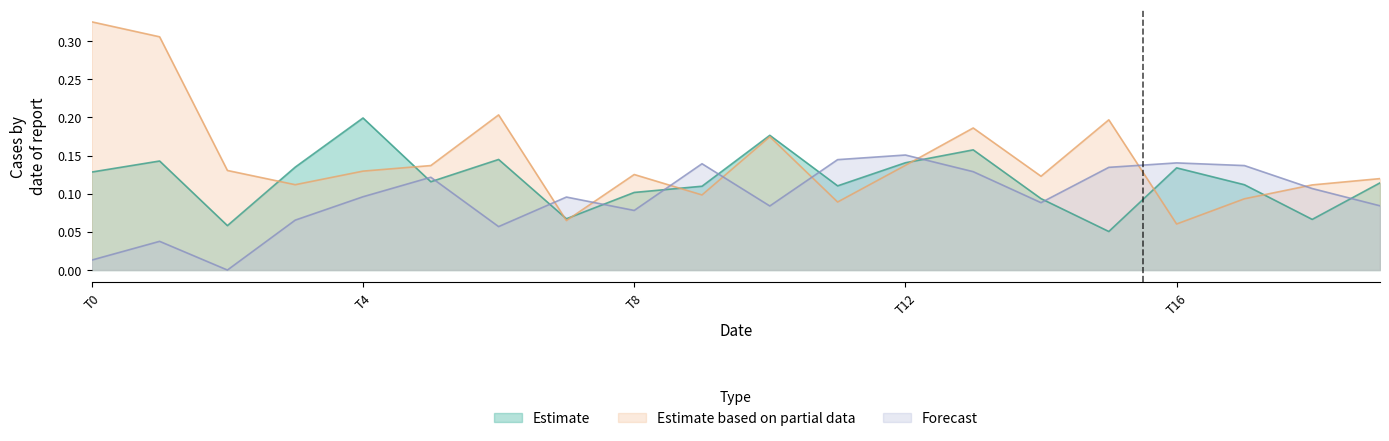

In Forecast, how many points are lower than both neighbors (excluding endpoints)?

5